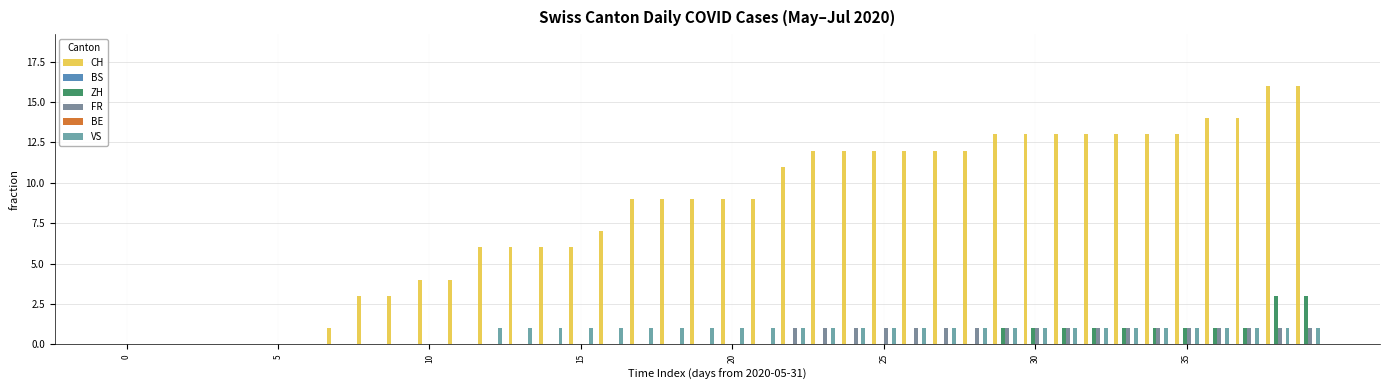

Reading right to left, extract all data points from this chart.

CH: 16	16	14	14	13	13	13	13	13	13	13	12	12	12	12	12	12	11	9	9	9	9	9	7	6	6	6	6	4	4	3	3	1	0	0	0	0	0	0	0
BS: 0	0	0	0	0	0	0	0	0	0	0	0	0	0	0	0	0	0	0	0	0	0	0	0	0	0	0	0	0	0	0	0	0	0	0	0	0	0	0	0
ZH: 3	3	1	1	1	1	1	1	1	1	1	0	0	0	0	0	0	0	0	0	0	0	0	0	0	0	0	0	0	0	0	0	0	0	0	0	0	0	0	0
FR: 1	1	1	1	1	1	1	1	1	1	1	1	1	1	1	1	1	1	0	0	0	0	0	0	0	0	0	0	0	0	0	0	0	0	0	0	0	0	0	0
BE: 0	0	0	0	0	0	0	0	0	0	0	0	0	0	0	0	0	0	0	0	0	0	0	0	0	0	0	0	0	0	0	0	0	0	0	0	0	0	0	0
VS: 1	1	1	1	1	1	1	1	1	1	1	1	1	1	1	1	1	1	1	1	1	1	1	1	1	1	1	1	0	0	0	0	0	0	0	0	0	0	0	0